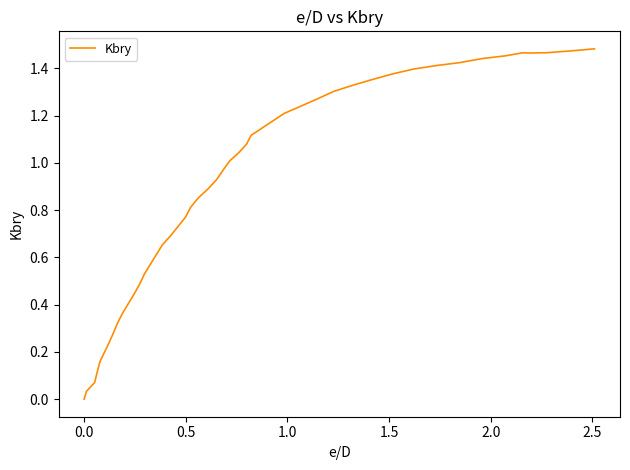

What is the greatest value displayed?

1.5